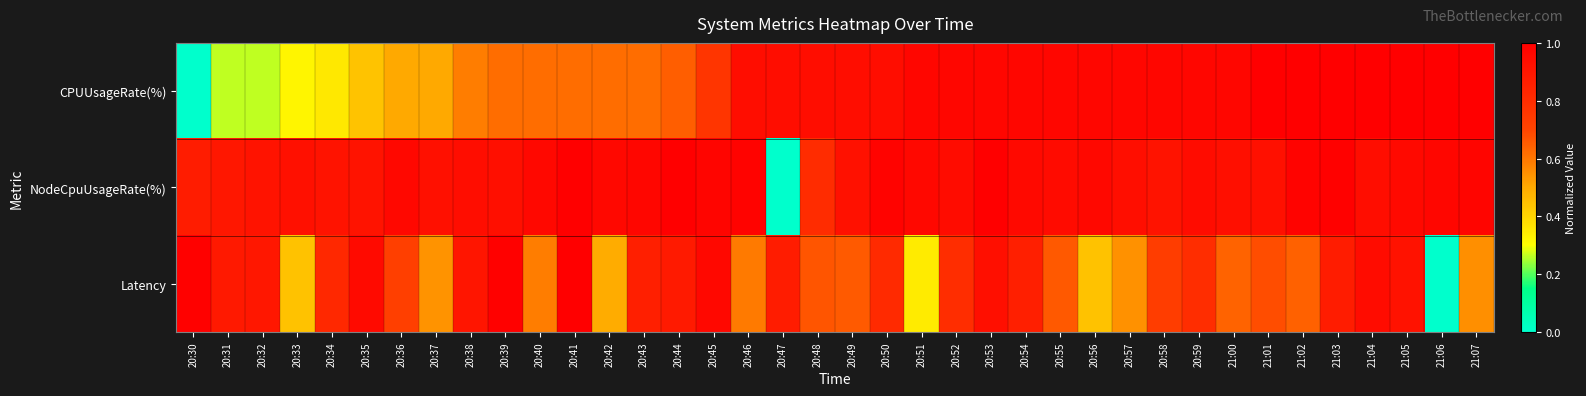

Between 20:56 and 21:02, which series saw the biggest shift?

Latency